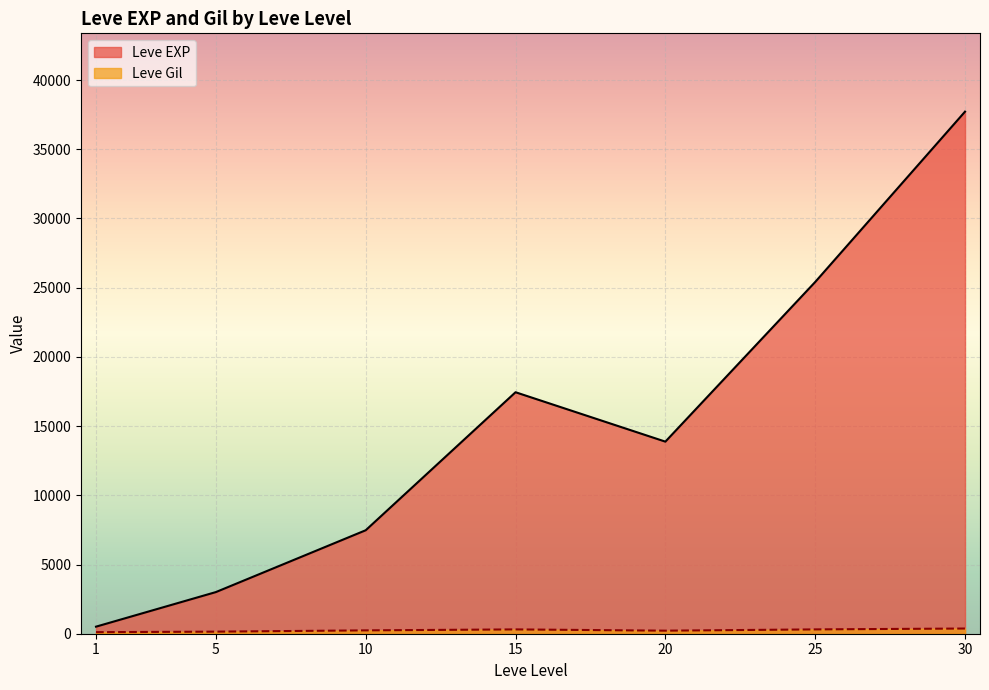

Rank the categories by Leve EXP value from highest to lowest.

30, 25, 15, 20, 10, 5, 1